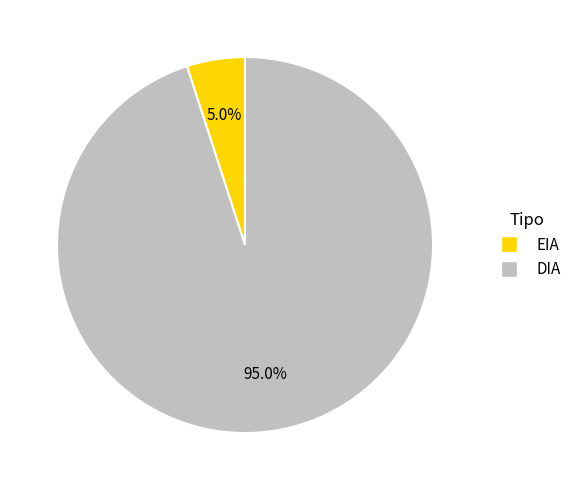

Which slice is the largest?

DIA